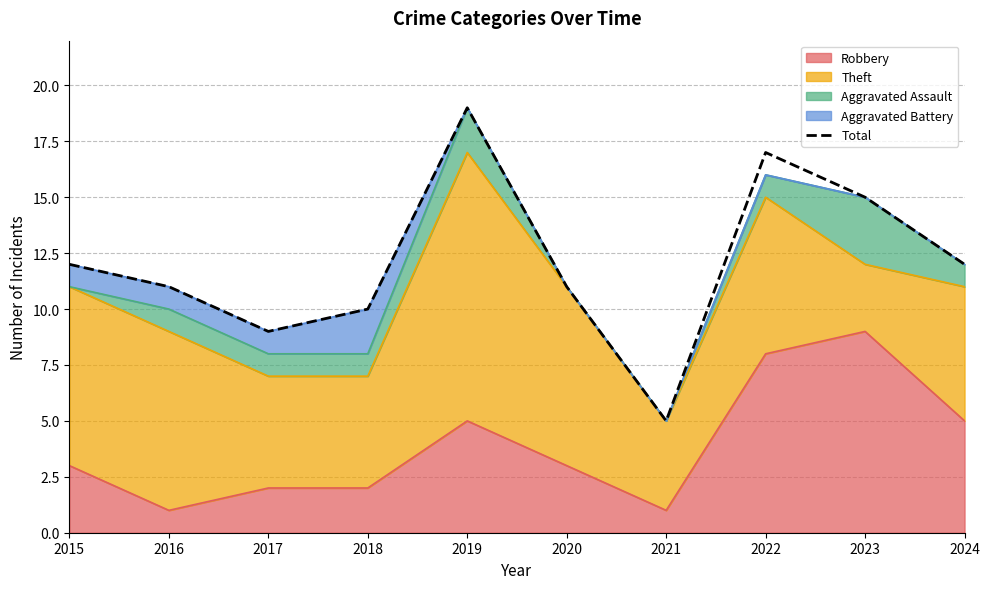

What is the change in value from 2021 to 2024?

+7